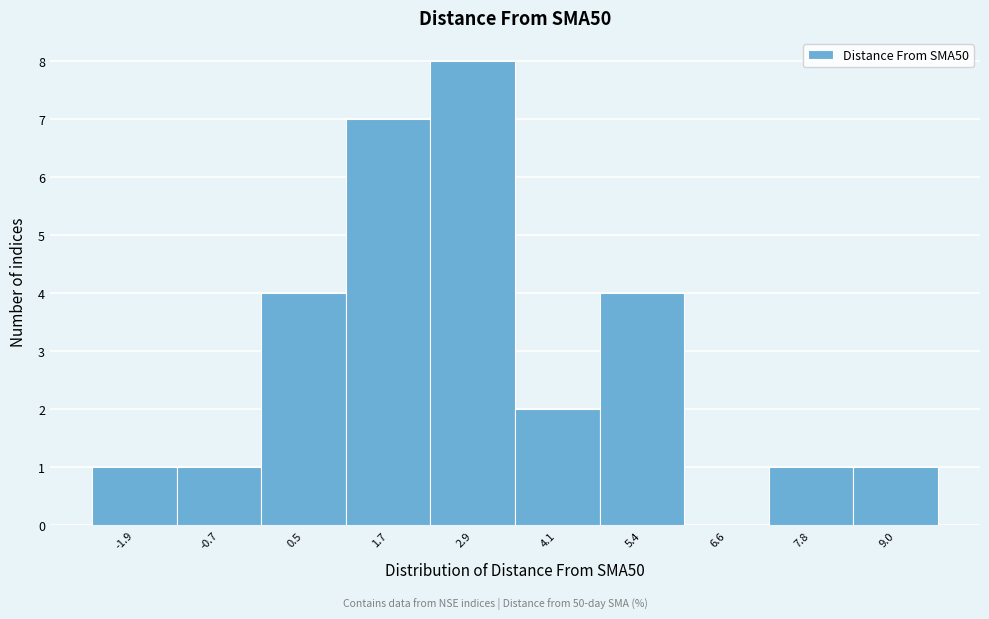

Reading left to right, what are all the values shown in this chart?

-1.9=1	-0.7=1	0.5=4	1.7=7	2.9=8	4.1=2	5.4=4	6.6=0	7.8=1	9.0=1